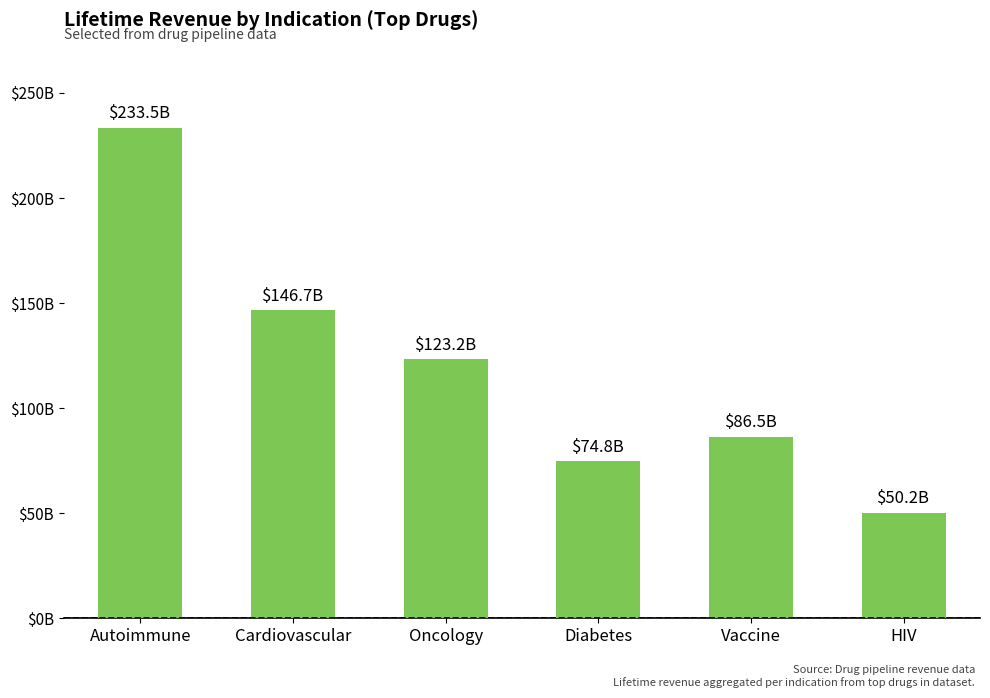

List the labels in order of value, largest first.

Autoimmune, Cardiovascular, Oncology, Vaccine, Diabetes, HIV